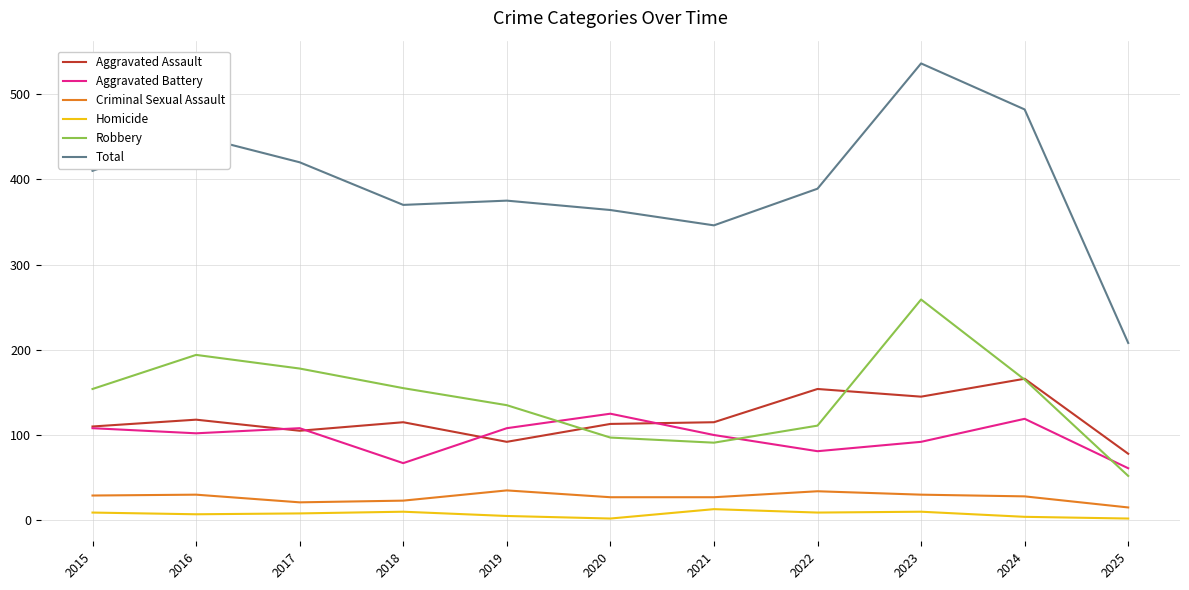

Count the number of categories in the chart.

11